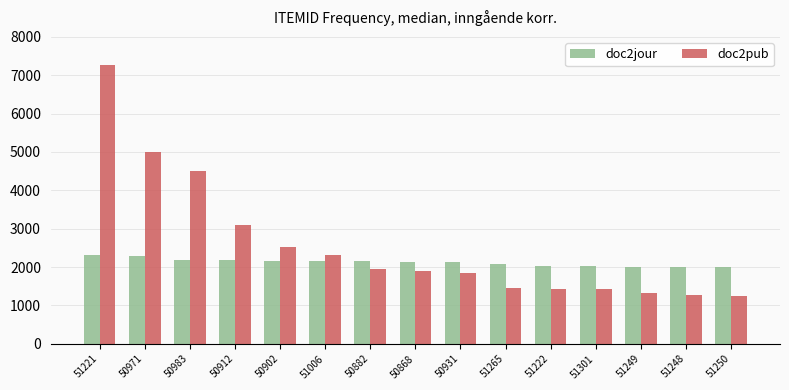

At which label is doc2pub closest to 4254?

50983